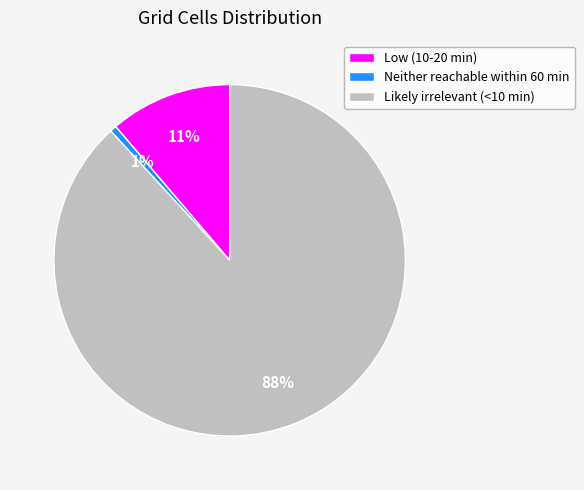

How many slices are in this pie chart?

3